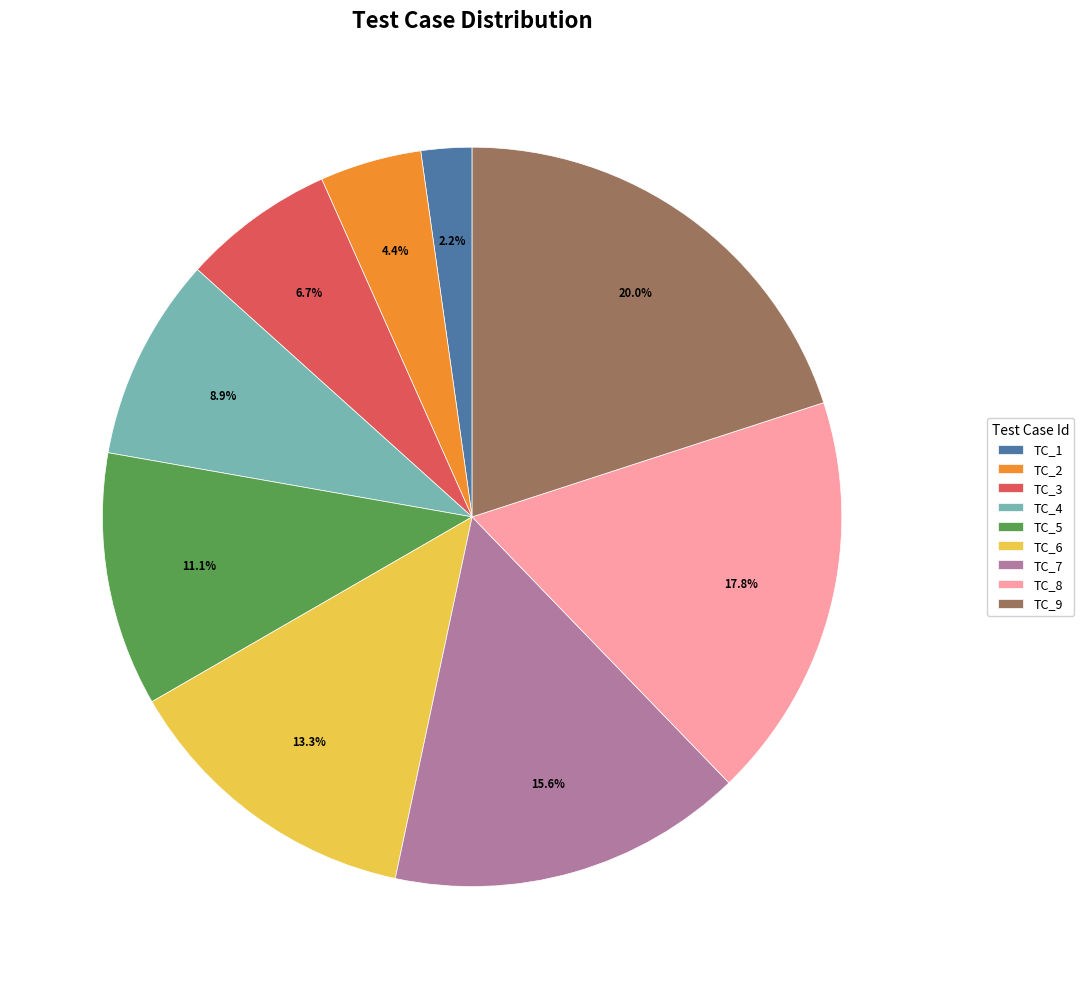

To the nearest percent, what percentage of the pie is TC_5?

11%